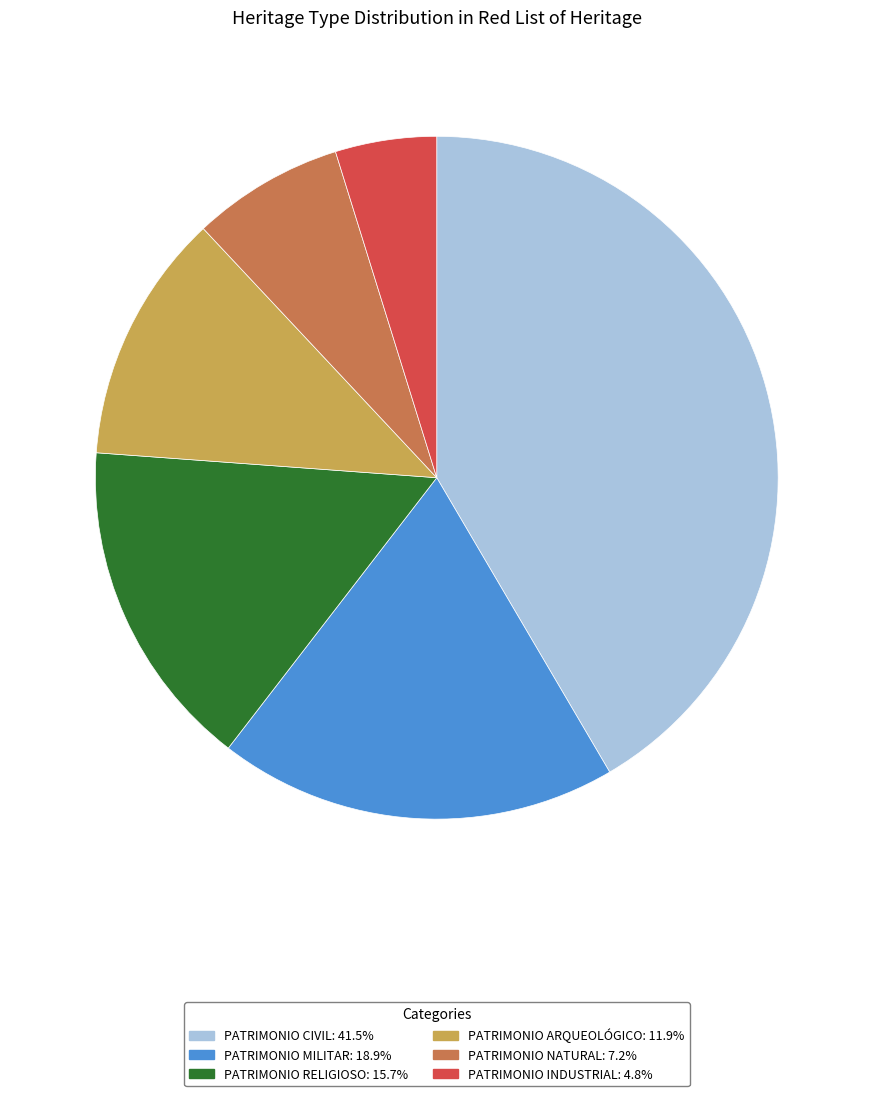

Is there any slice that represents more than half of the pie?

No